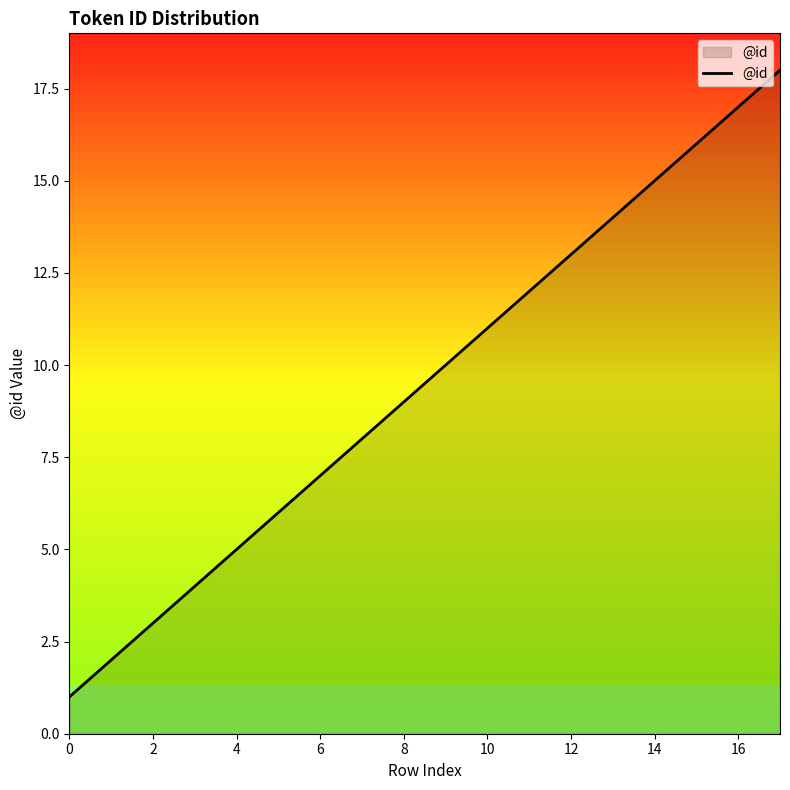

What is the greatest value displayed?

18